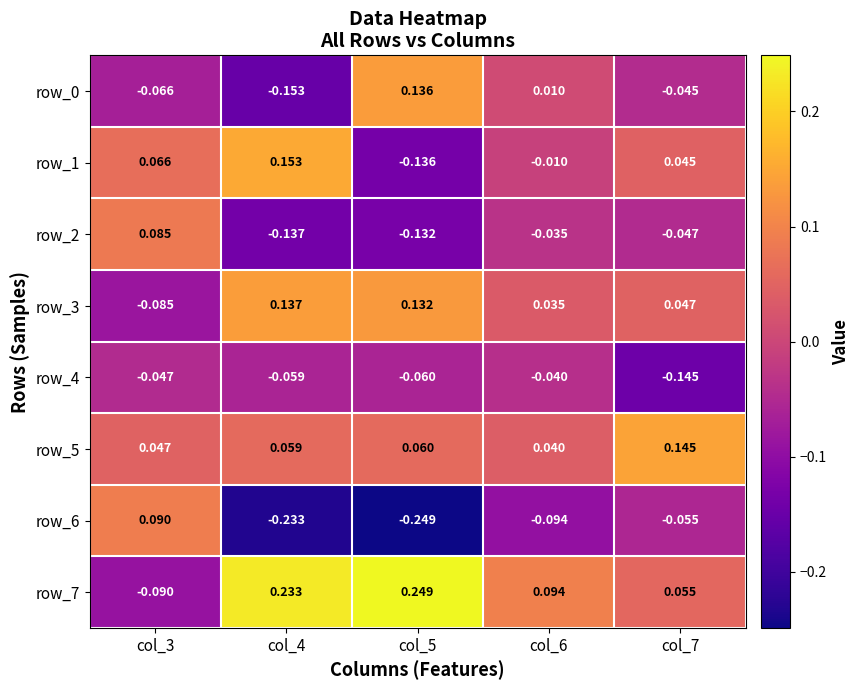

What is the difference between the maximum and minimum values in the row_0 series?

0.3